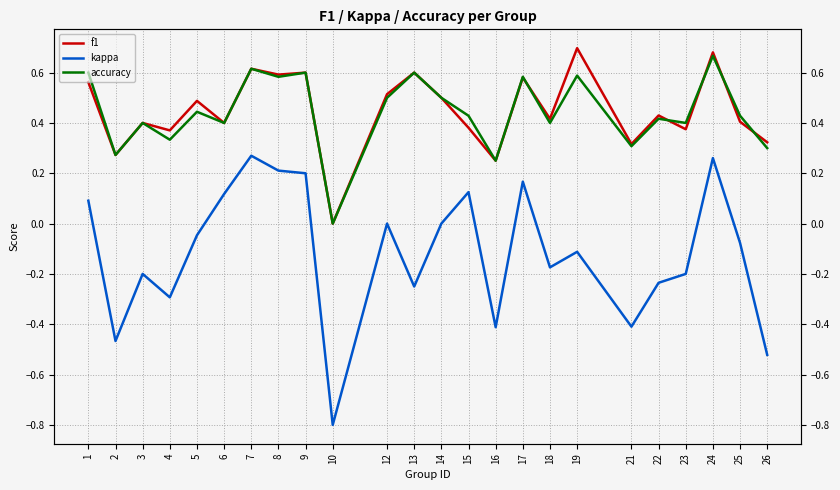

What is the difference between the f1 values at 3 and 13?

0.2